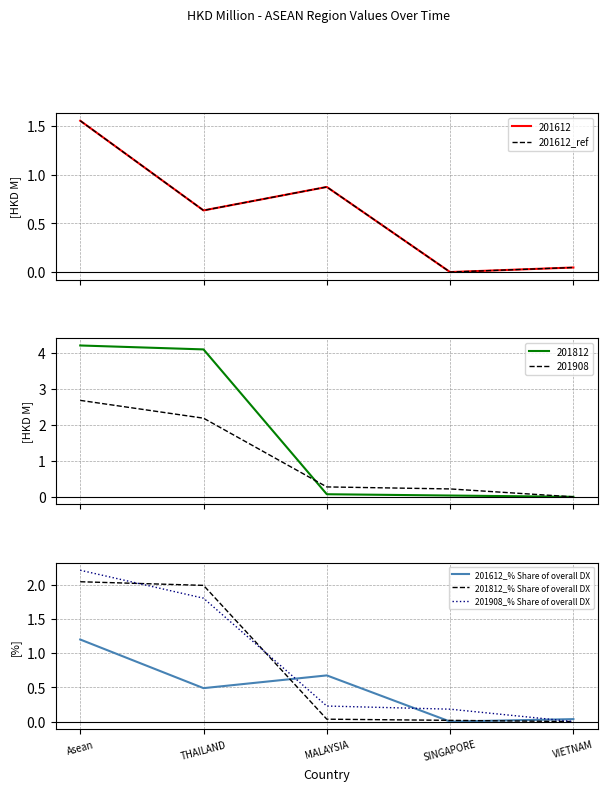

What is the label of the 3rd point from the left?

MALAYSIA